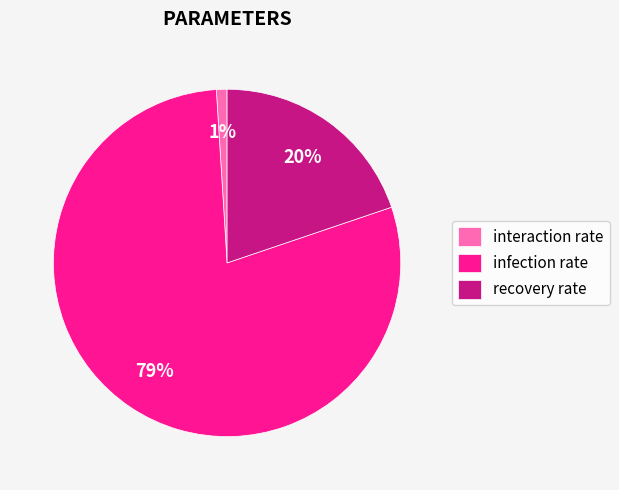

How many slices are in this pie chart?

3